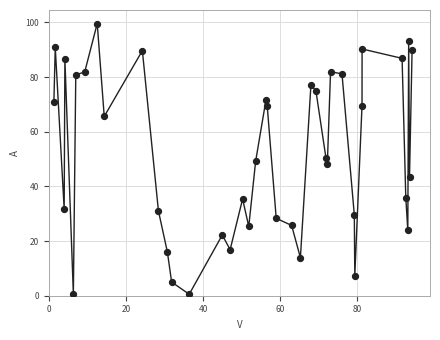

What is the difference between the maximum and minimum values?

99.1